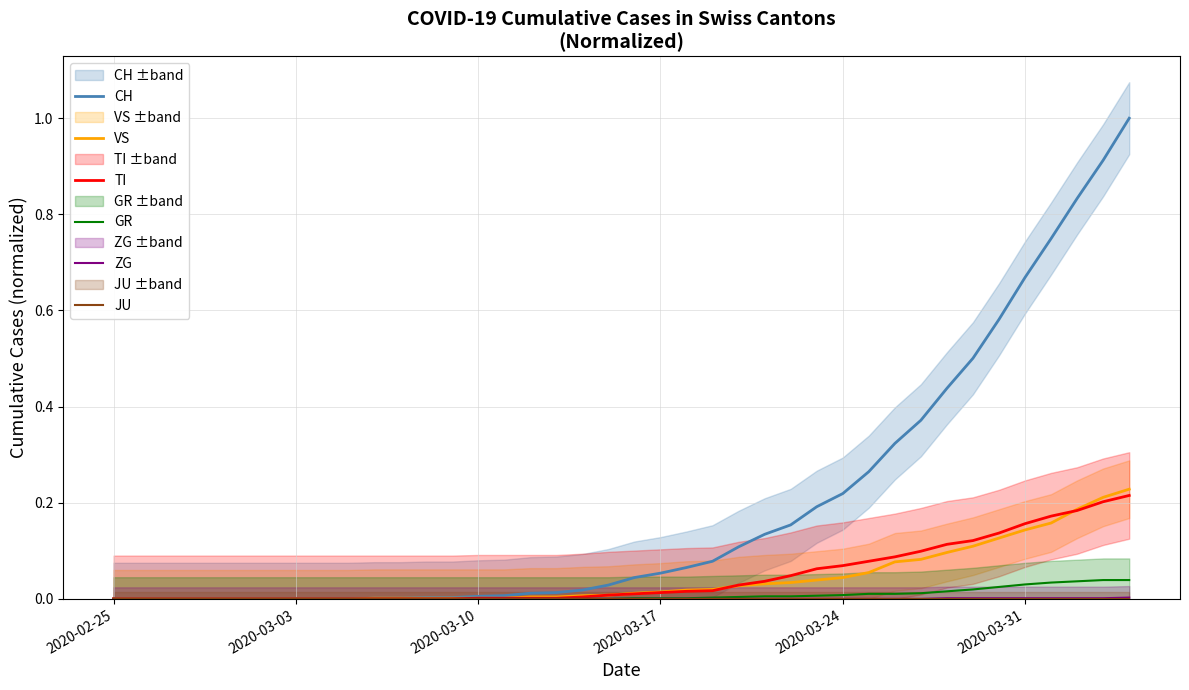

True or false: TI has a value of 0.0 at 2020-03-24.

False